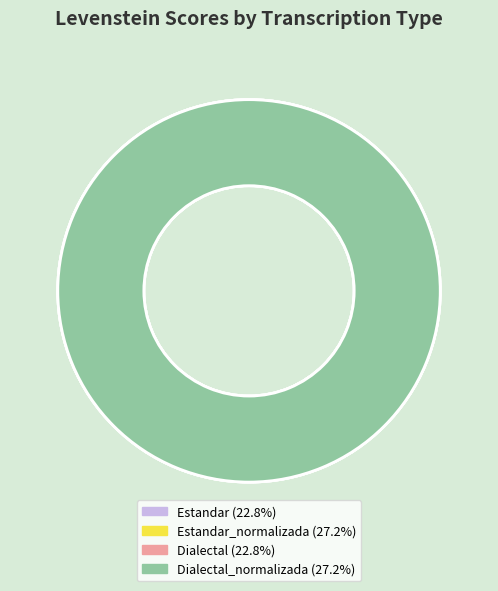

Approximately how many times larger is the value at Dialectal compared to Estandar_normalizada?

0.8